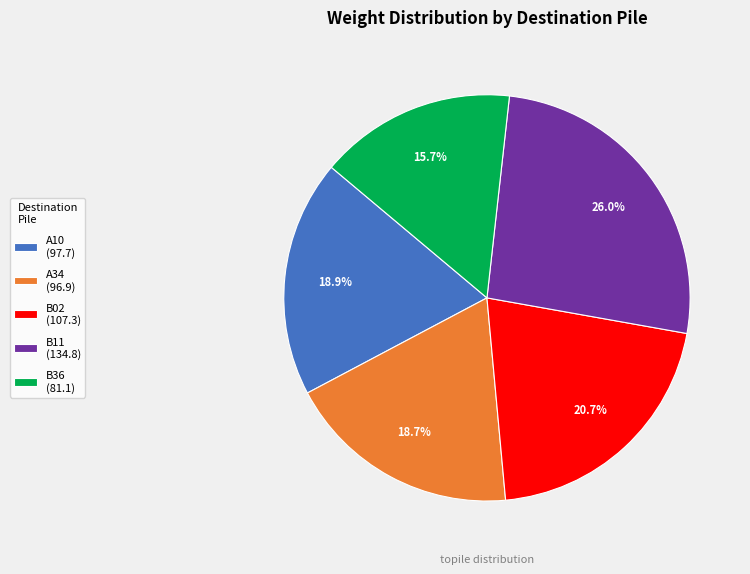

To the nearest percent, what portion does B02 represent?

21%